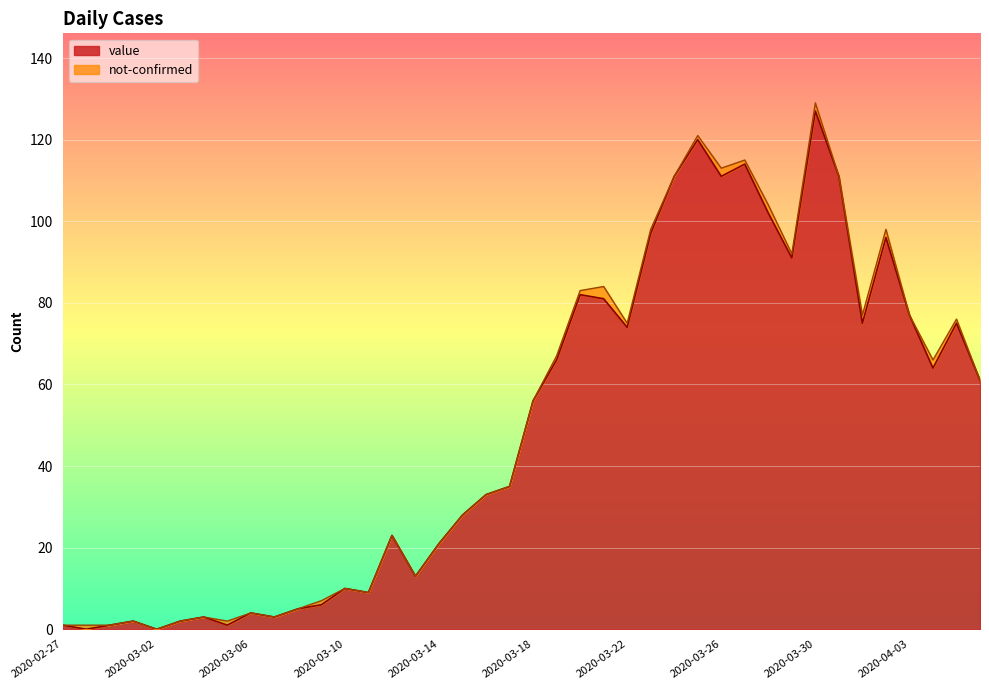

List the labels in order of value, largest first.

2020-03-30, 2020-03-25, 2020-03-27, 2020-03-24, 2020-03-26, 2020-03-31, 2020-03-28, 2020-03-23, 2020-04-02, 2020-03-29, 2020-03-20, 2020-03-21, 2020-04-03, 2020-04-01, 2020-04-05, 2020-03-22, 2020-03-19, 2020-04-04, 2020-04-06, 2020-03-18, 2020-03-17, 2020-03-16, 2020-03-15, 2020-03-12, 2020-03-14, 2020-03-13, 2020-03-10, 2020-03-11, 2020-03-09, 2020-03-08, 2020-03-06, 2020-03-04, 2020-03-07, 2020-03-01, 2020-03-03, 2020-02-27, 2020-02-29, 2020-03-05, 2020-02-28, 2020-03-02